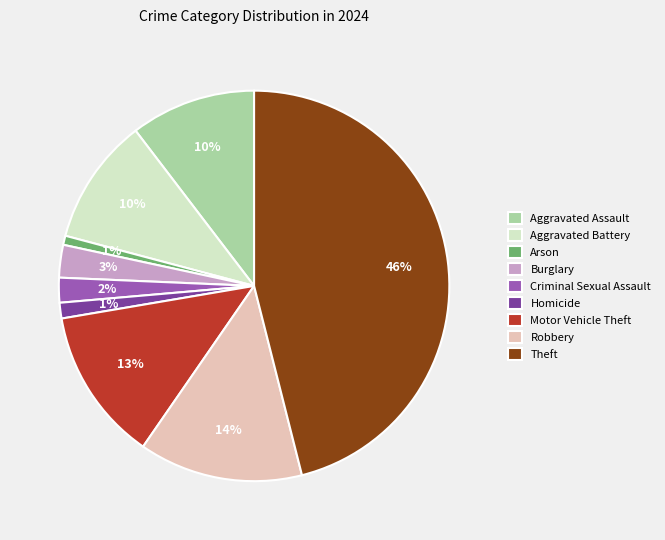

The Aggravated Assault slice represents 3% of the pie. True or false?

False